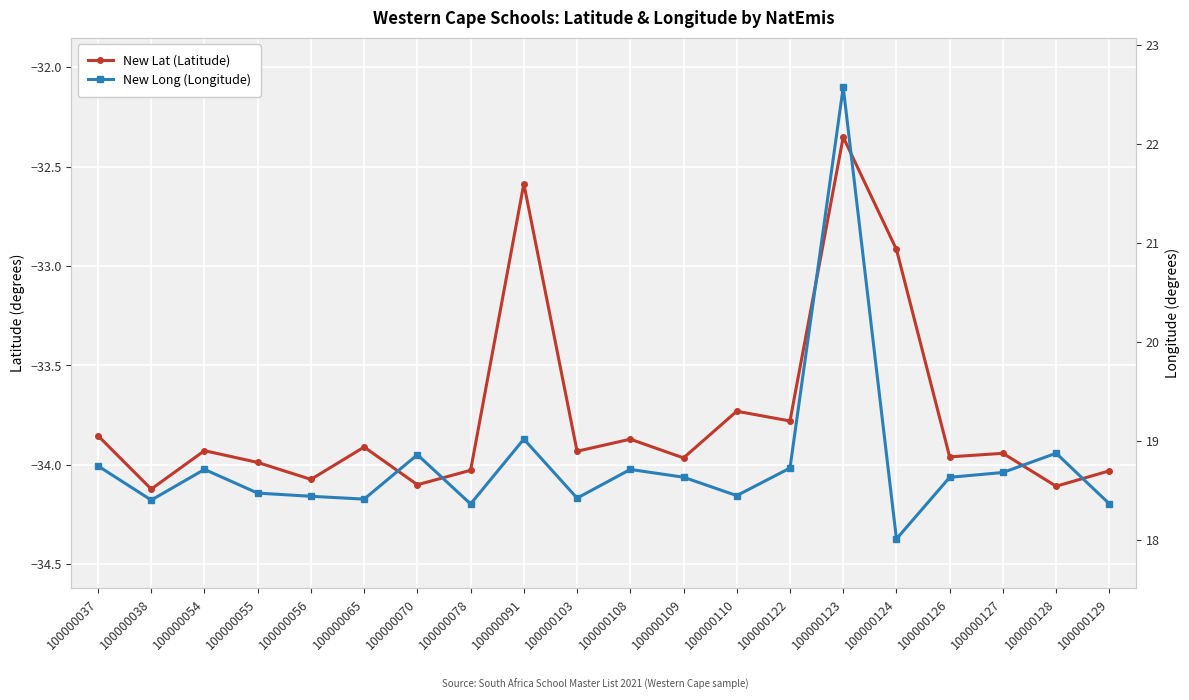

Count the number of categories in the chart.

20